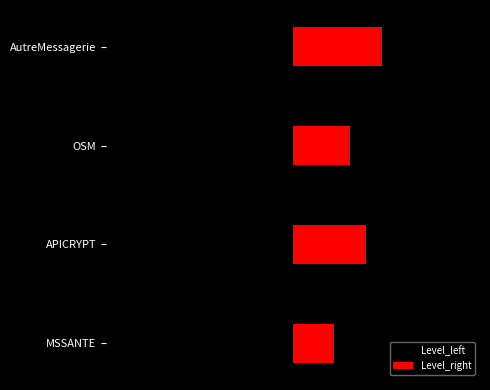

How many series are shown in this chart?

2